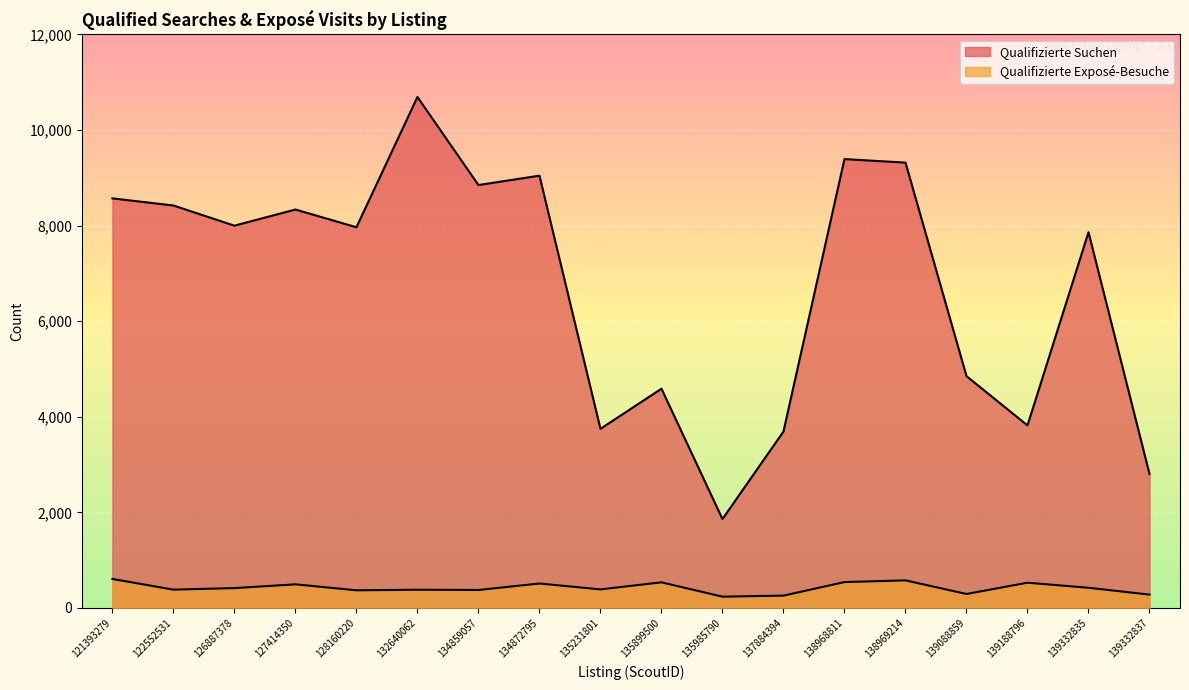

True or false: Qualifizierte Exposé-Besuche and Qualifizierte Suchen intersect in this chart.

False